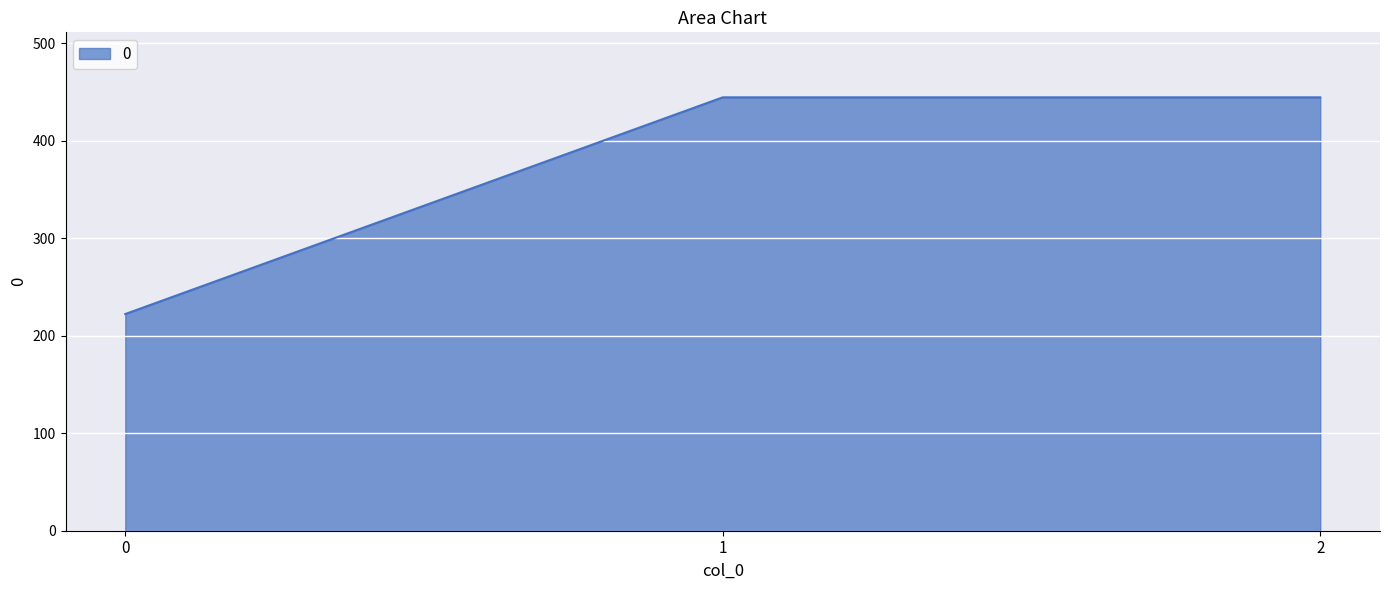

What is the sum of all values?

1111.1